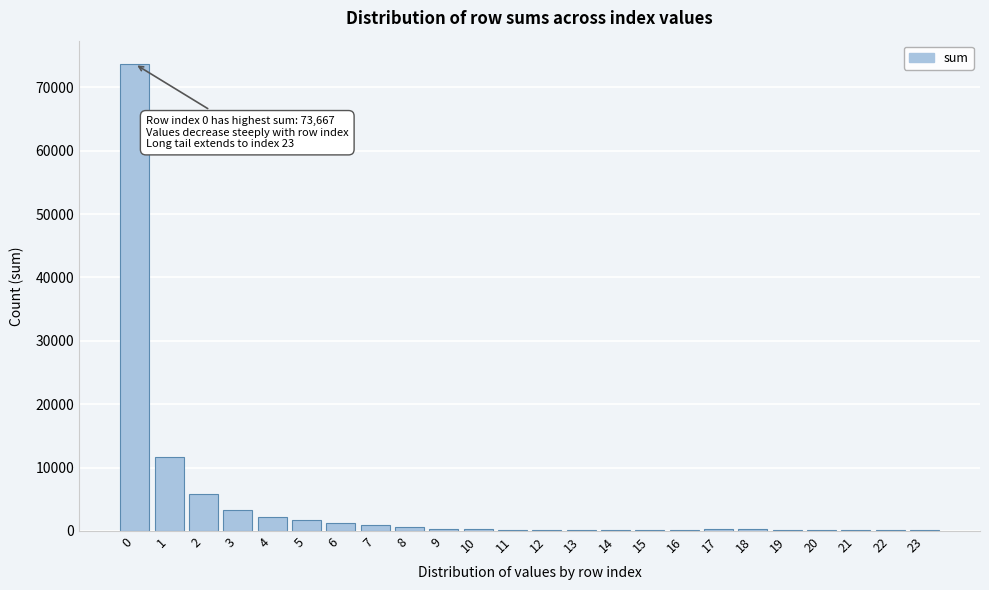

What is the greatest value displayed?

73667